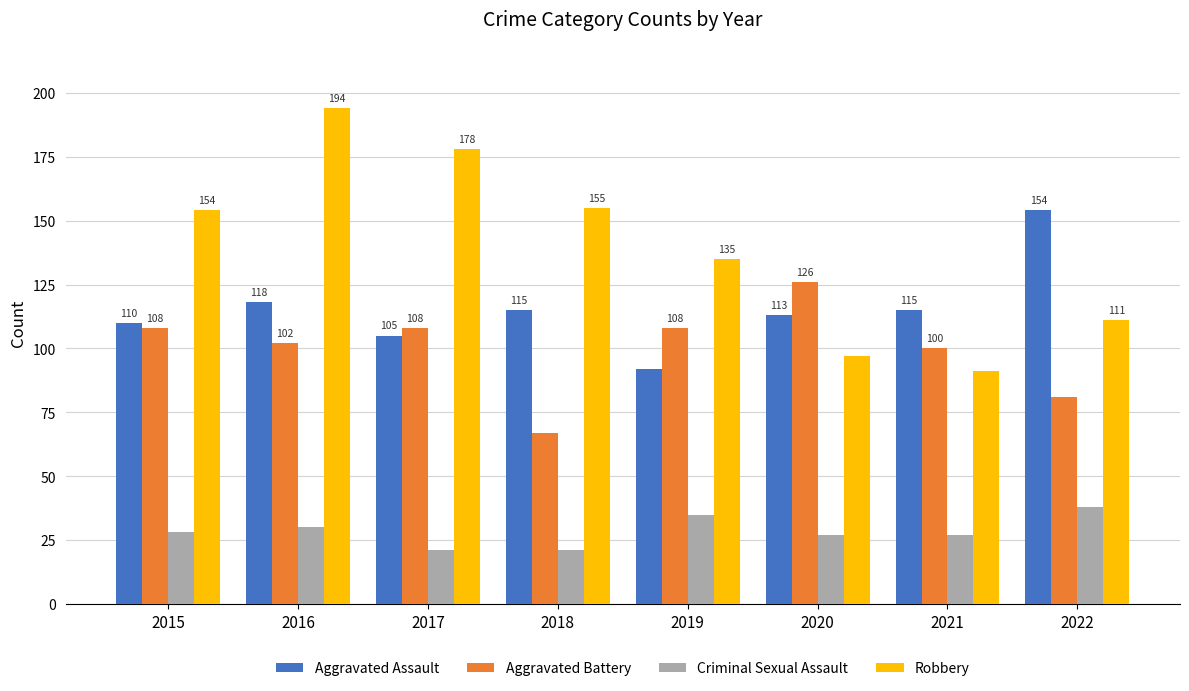

What is the value of the Aggravated Assault bar at the 1st from the left?

110